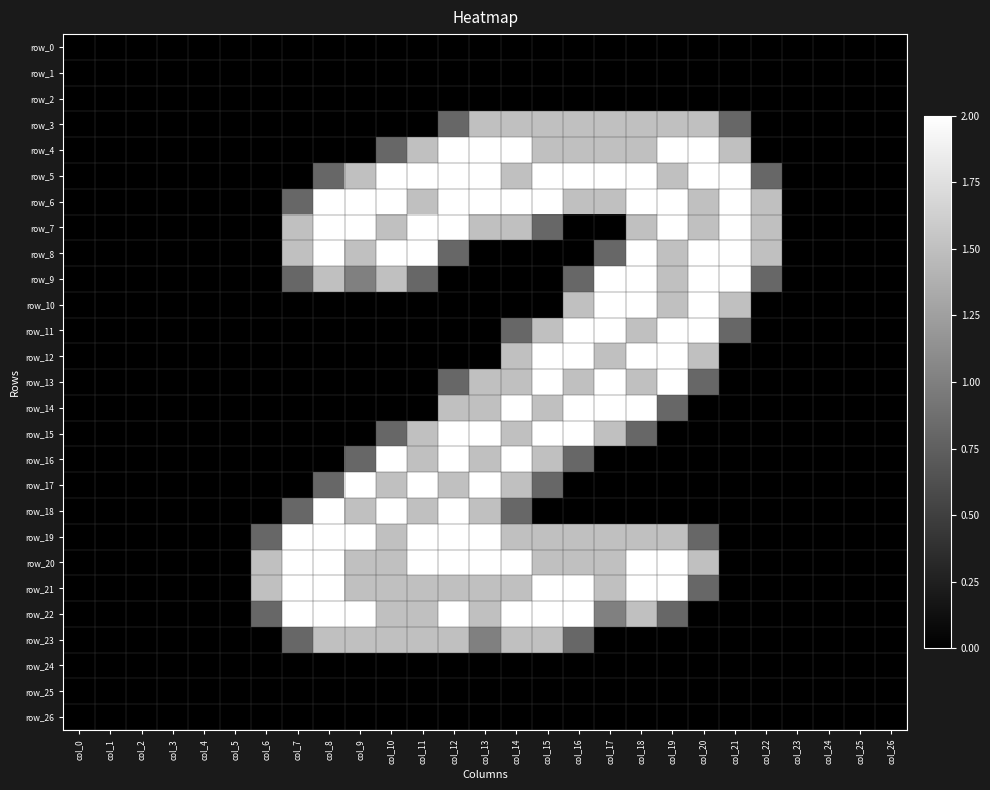

Which series changed the most between col_6 and col_9?

row_6